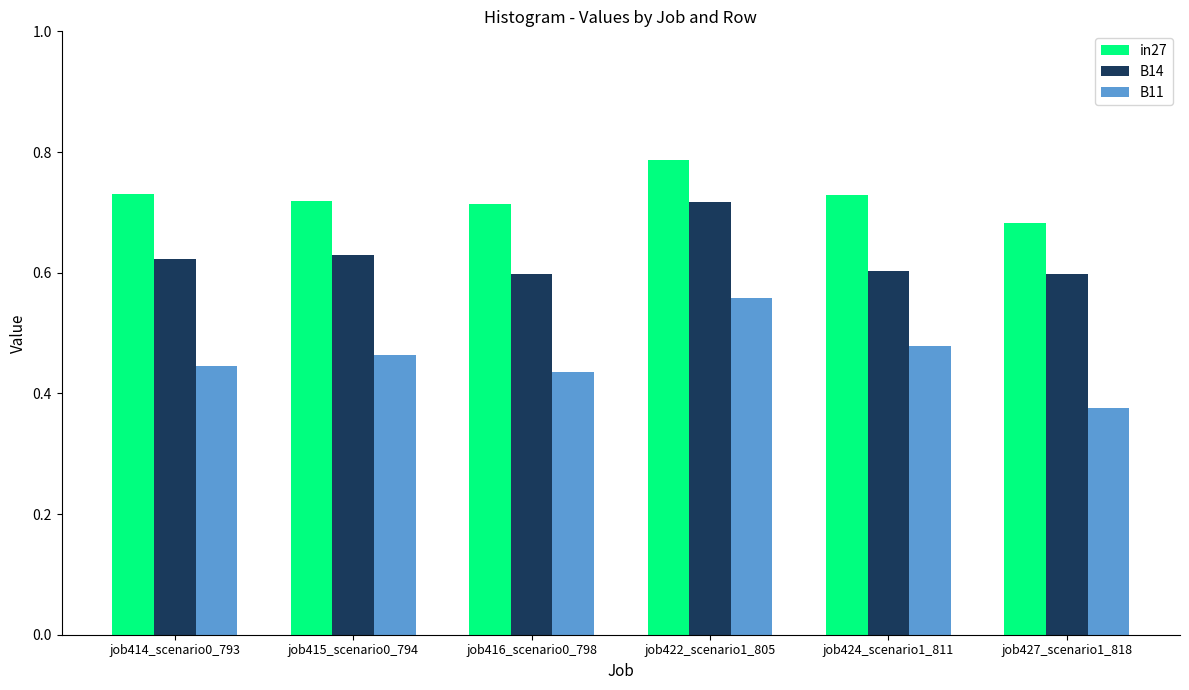

At which label is in27 closest to 0?

job427_scenario1_818